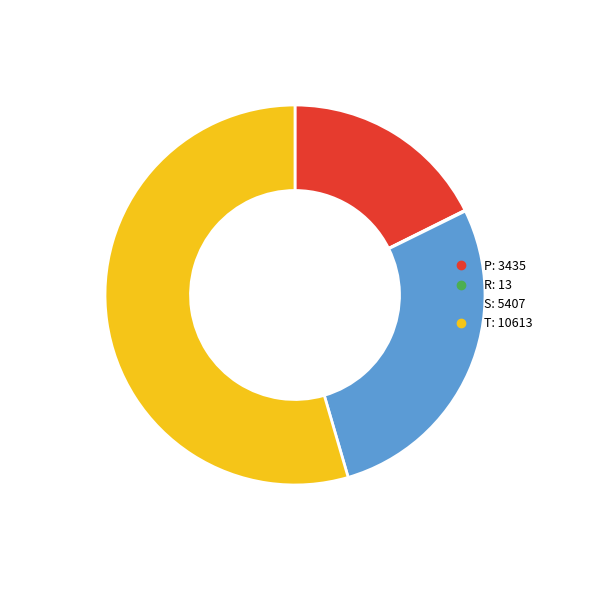

Which category has the biggest portion of the pie?

T